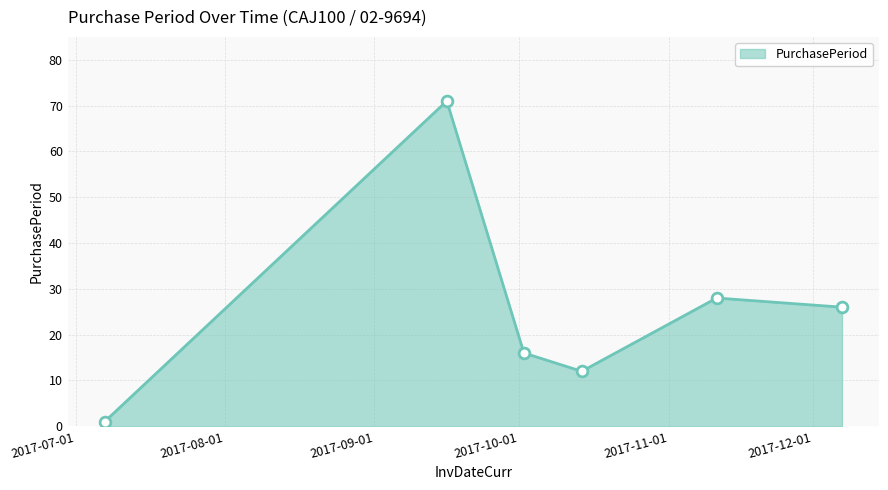

What is the maximum value shown in the chart?

71